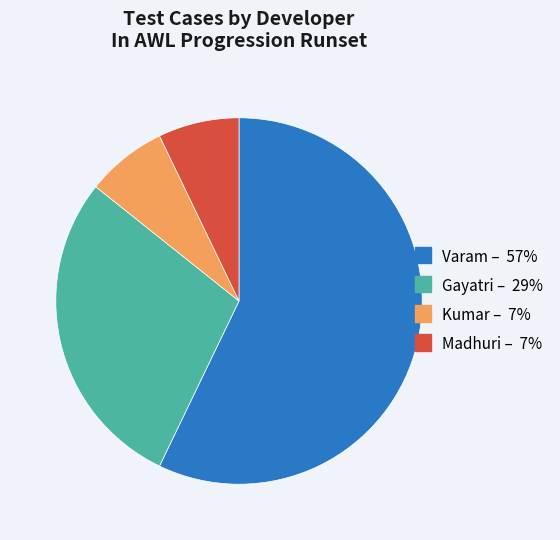

Count the number of slices in the pie.

4